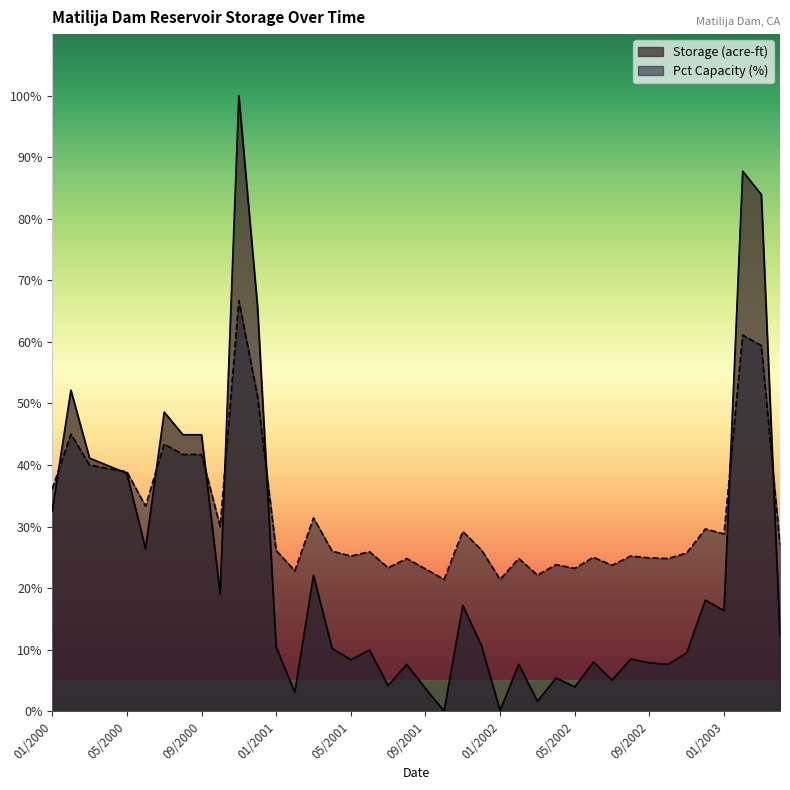

List the series in order of their overall mean, lowest first.

Storage (acre-ft), Pct Capacity (%)